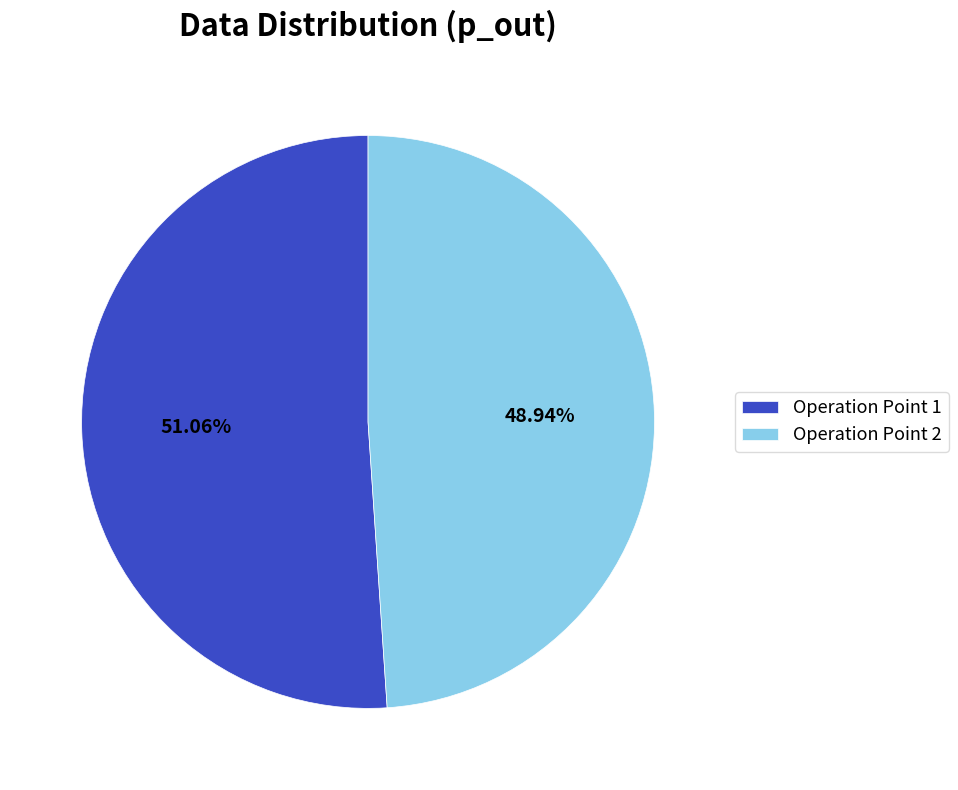

Approximately how many times larger is the value at Operation Point 2 compared to Operation Point 1?

1.0